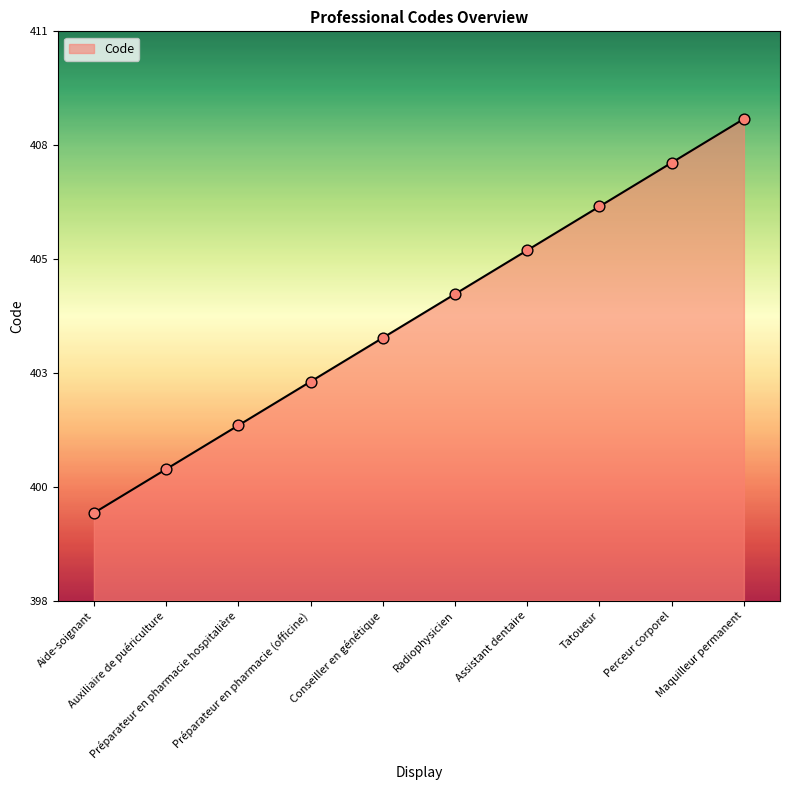

What is the change in value from Conseiller en génétique to Tatoueur?

+3